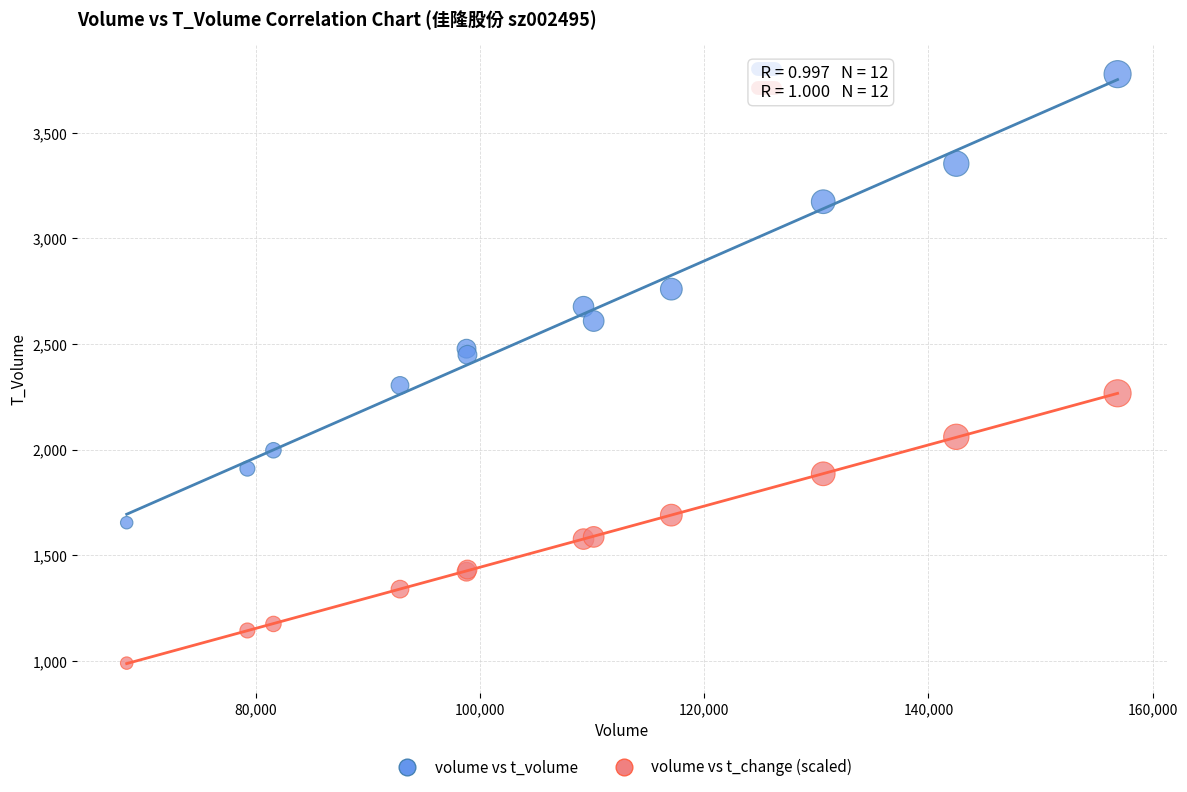

Which series reaches the minimum Y coordinate?

volume vs t_change (scaled)